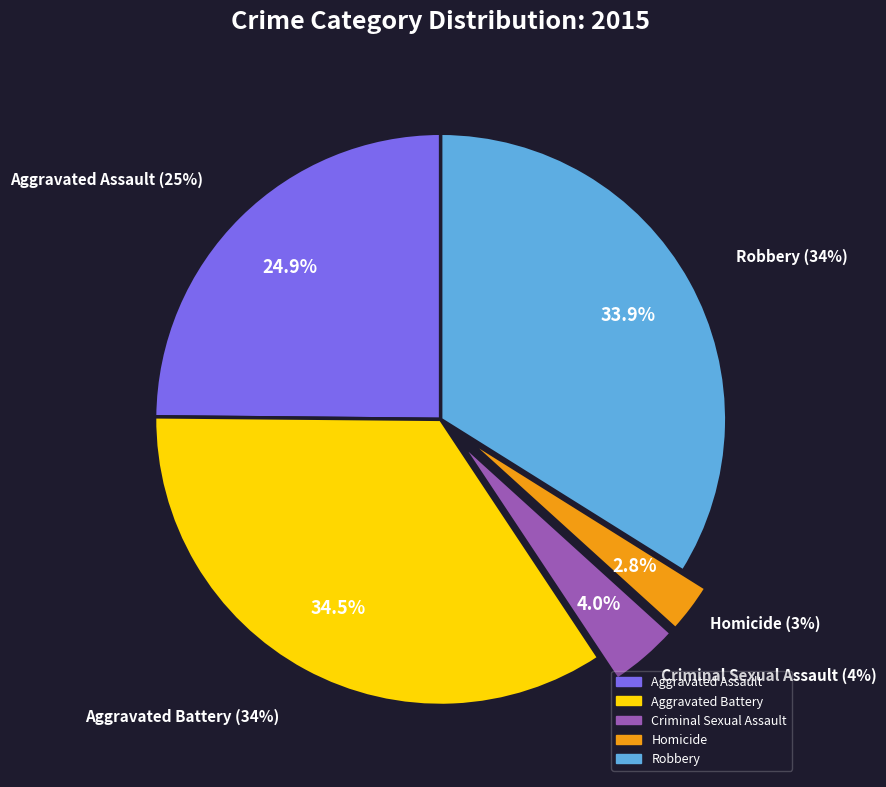

What is the smallest slice in the pie chart?

Homicide